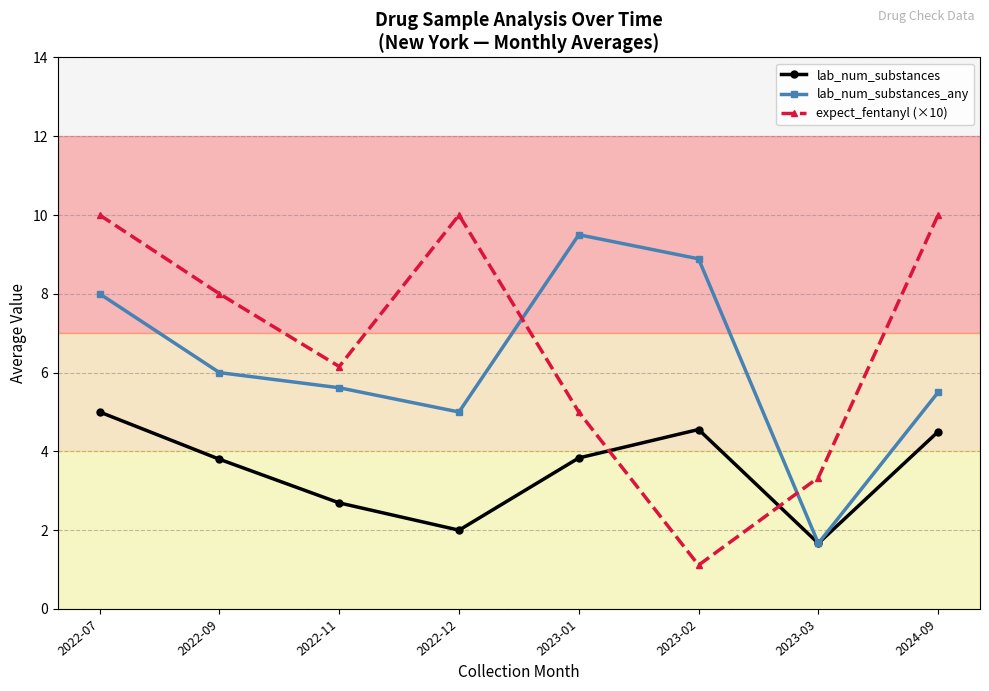

What is the difference between the expect_fentanyl (×10) values at 2022-09 and 2023-03?

4.7